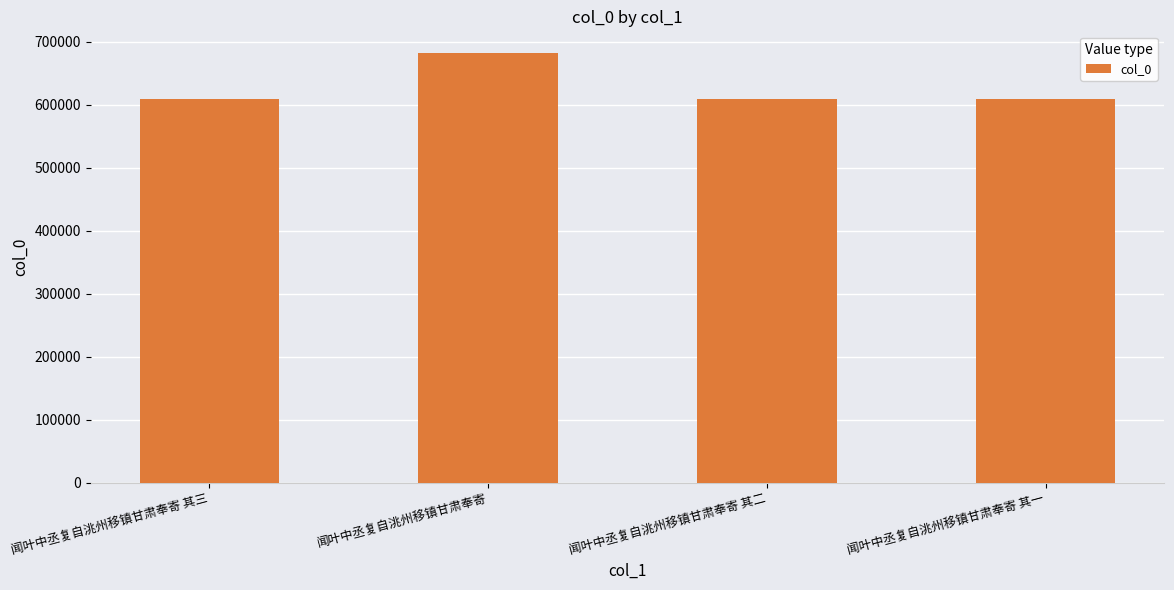

What is the smallest value displayed?

609224